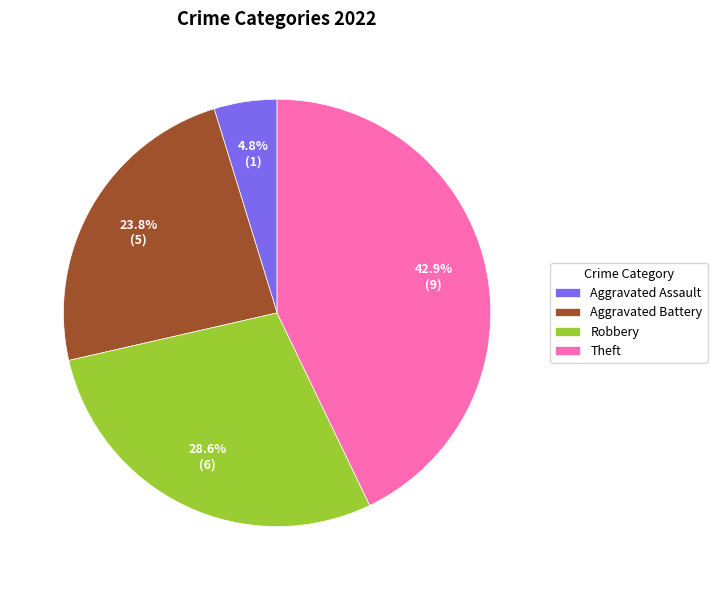

Does any single category account for the majority?

No